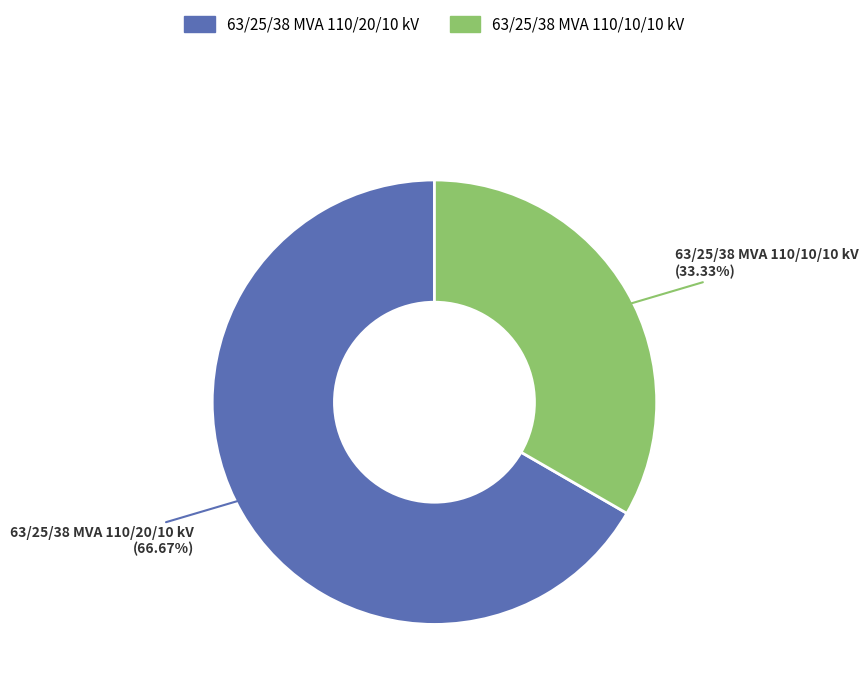

How many slices are in this pie chart?

2